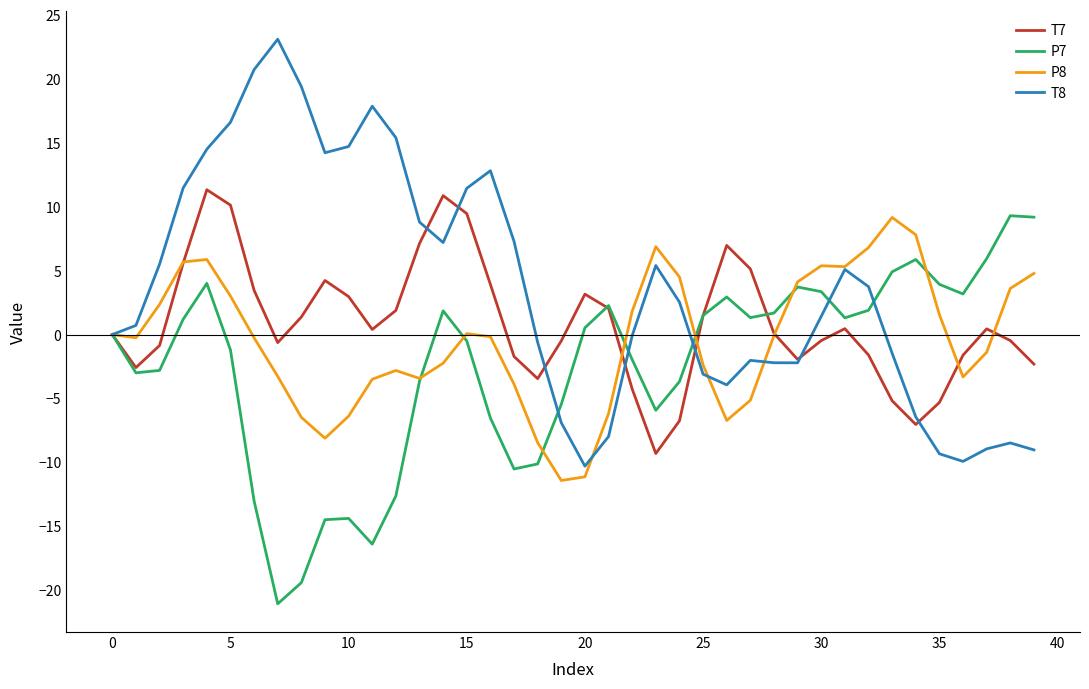

Which series has the widest spread of values?

T8